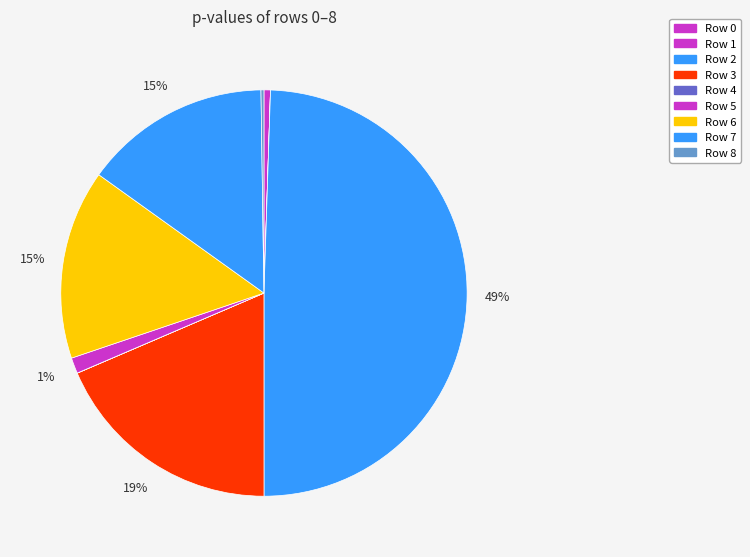

Do Row 0 and Row 4 together represent more than half of the pie?

No